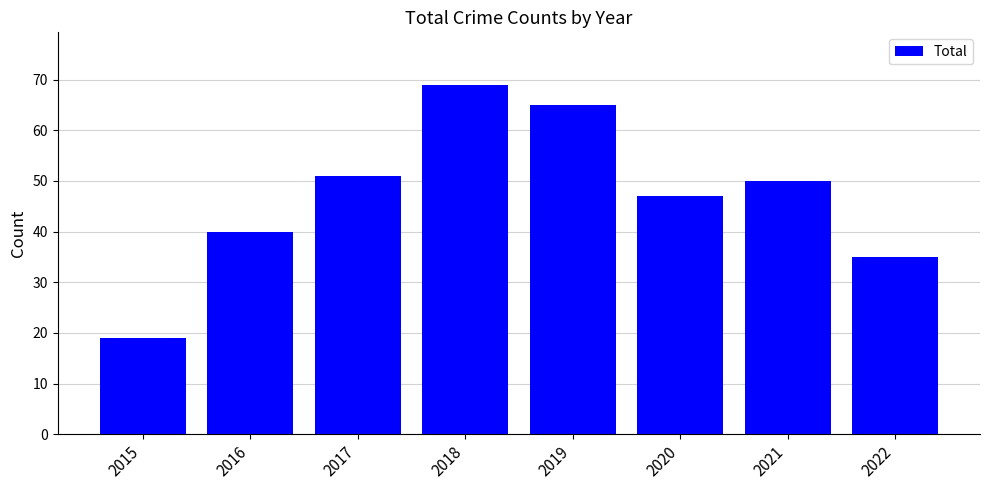

Rank the categories by value from lowest to highest.

2015, 2022, 2016, 2020, 2021, 2017, 2019, 2018